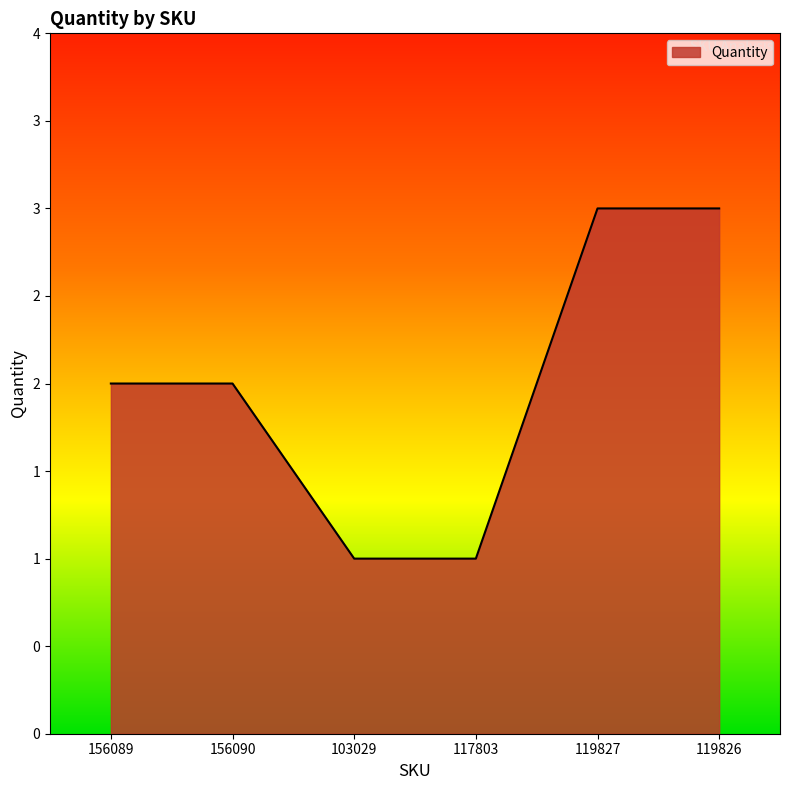

Does the chart have visible grid lines?

No